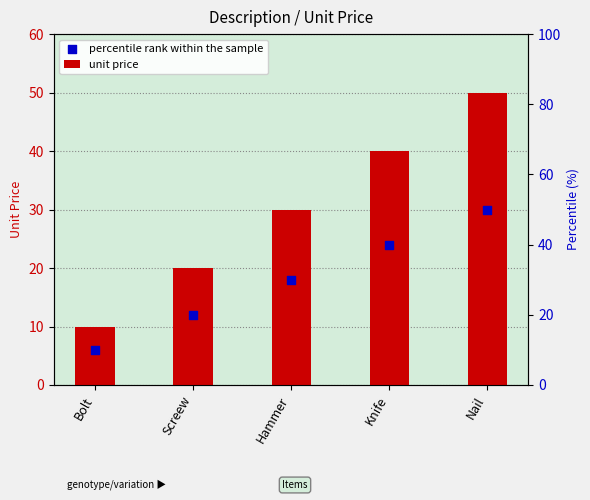

Which series has the largest Y range (max minus min)?

unit price